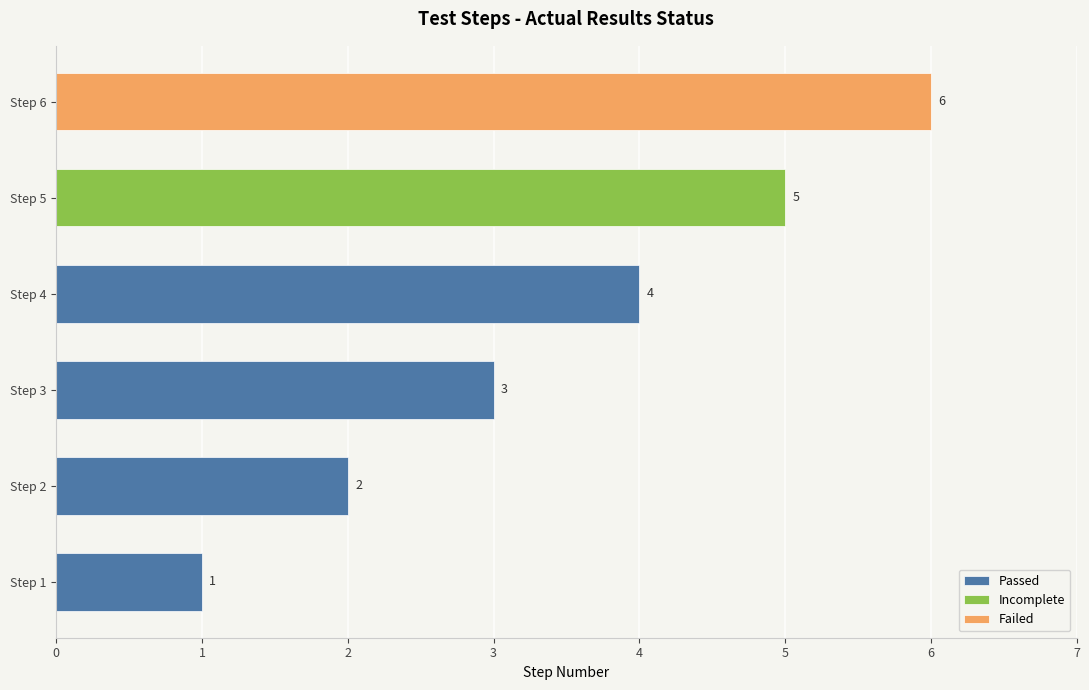

Reading left to right, transcribe all the data shown in this chart.

Passed: 1	2	3	4	0	0
Incomplete: 0	0	0	0	5	0
Failed: 0	0	0	0	0	6